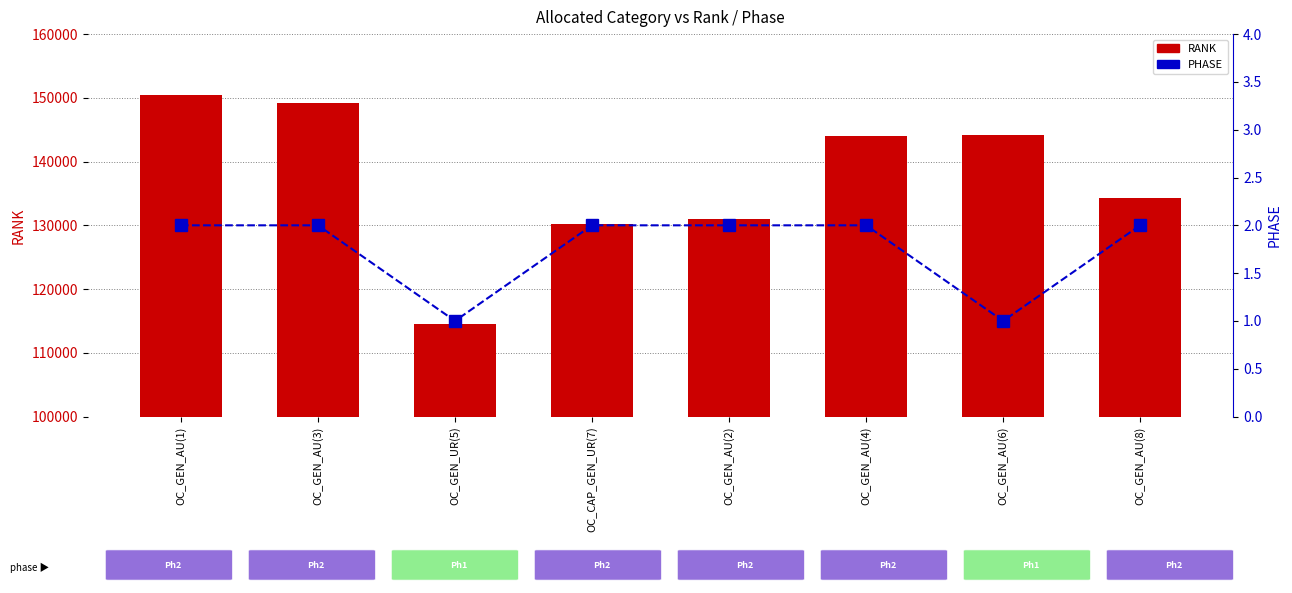

What is the value of the RANK bar at the 1st from the left?

150483